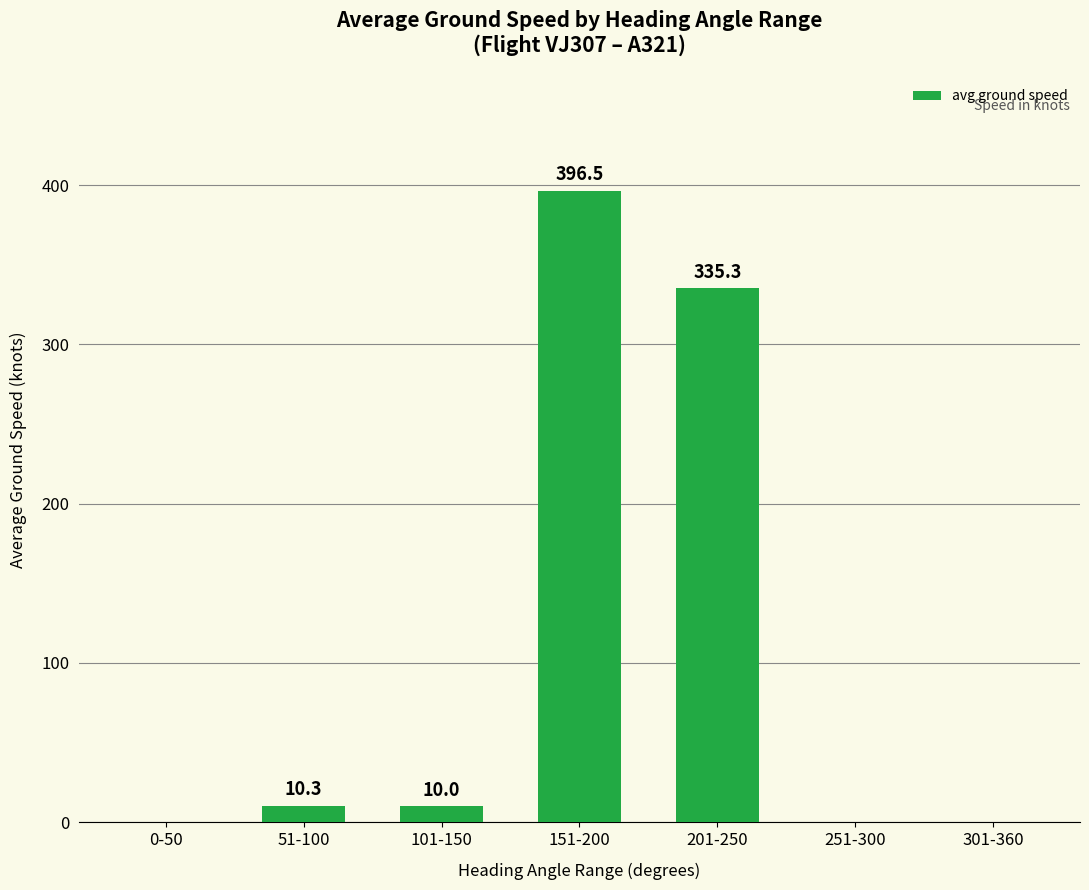

The value at 151-200 is 396.5. True or false?

True